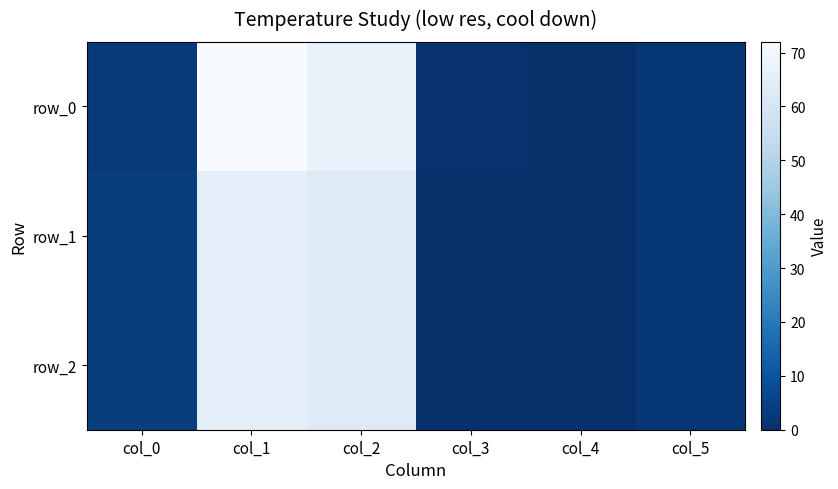

Which series has the widest spread of values?

row_0